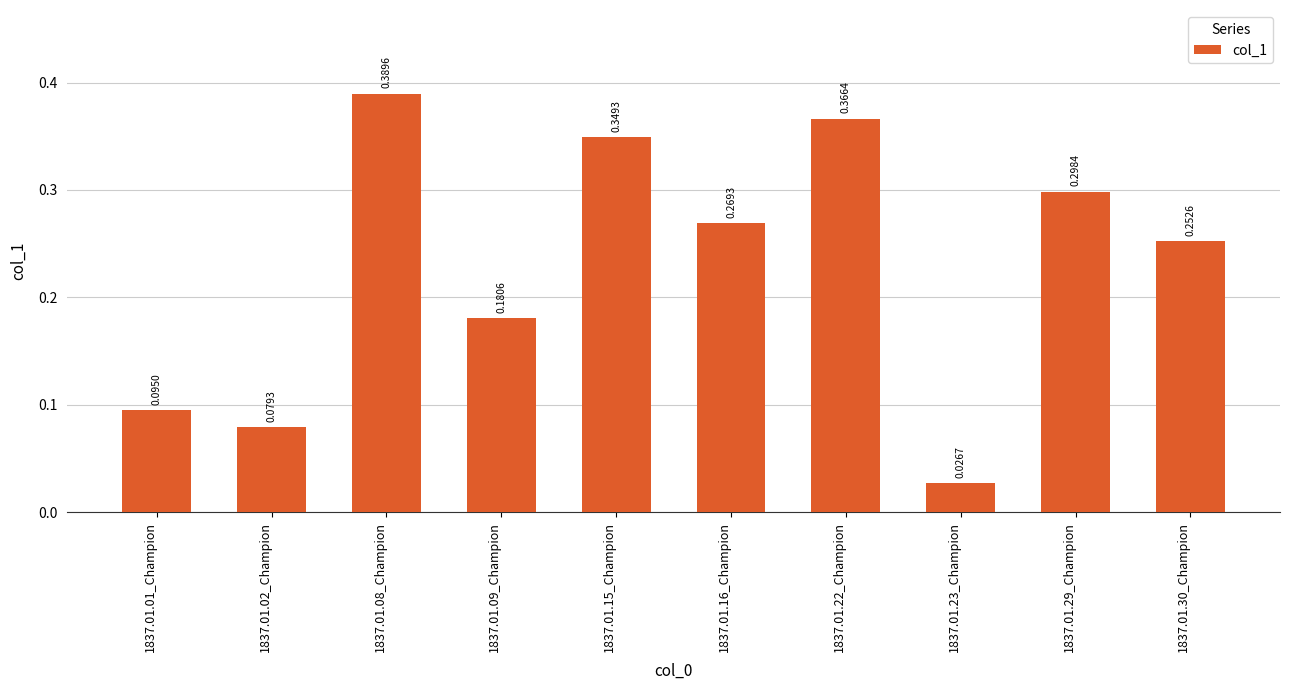

List the labels in order of value, smallest first.

1837.01.23_Champion, 1837.01.02_Champion, 1837.01.01_Champion, 1837.01.09_Champion, 1837.01.30_Champion, 1837.01.16_Champion, 1837.01.29_Champion, 1837.01.15_Champion, 1837.01.22_Champion, 1837.01.08_Champion